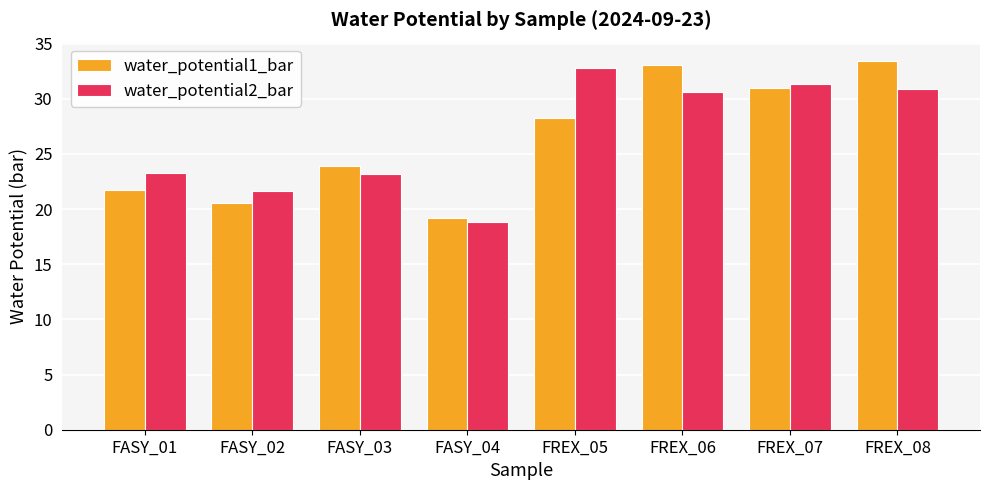

What is the spread (max minus min) of values at FREX_07?

0.3